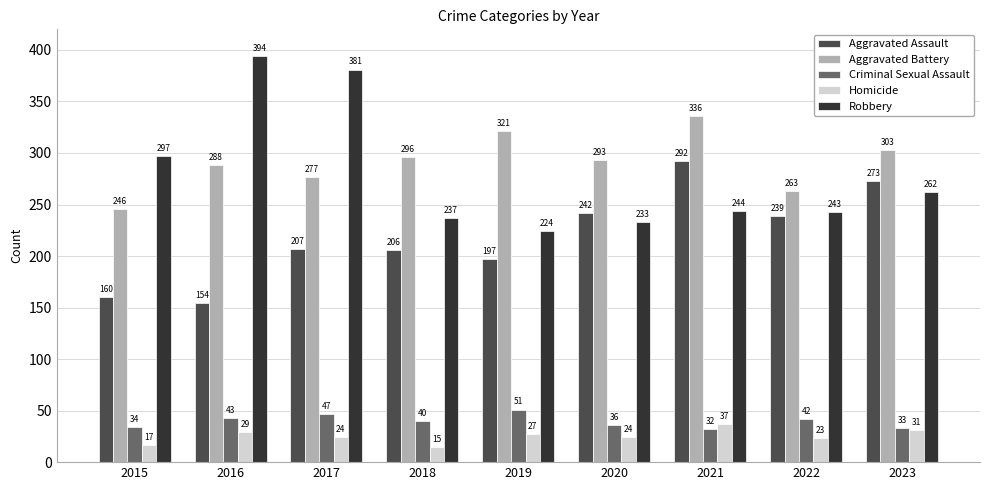

How many bars are there in total?

45